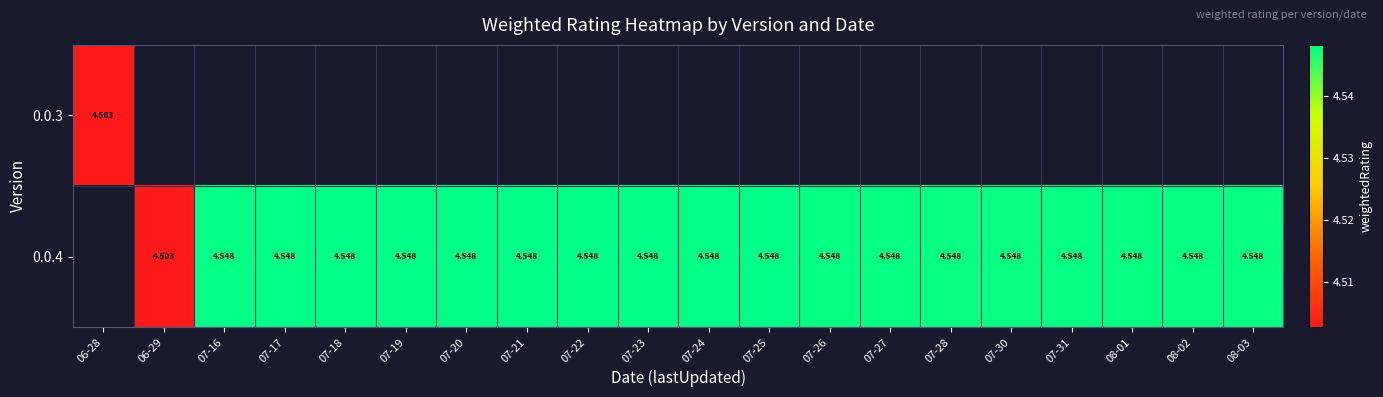

The 0.0.4 series shows 4.5 at 07-25. True or false?

True